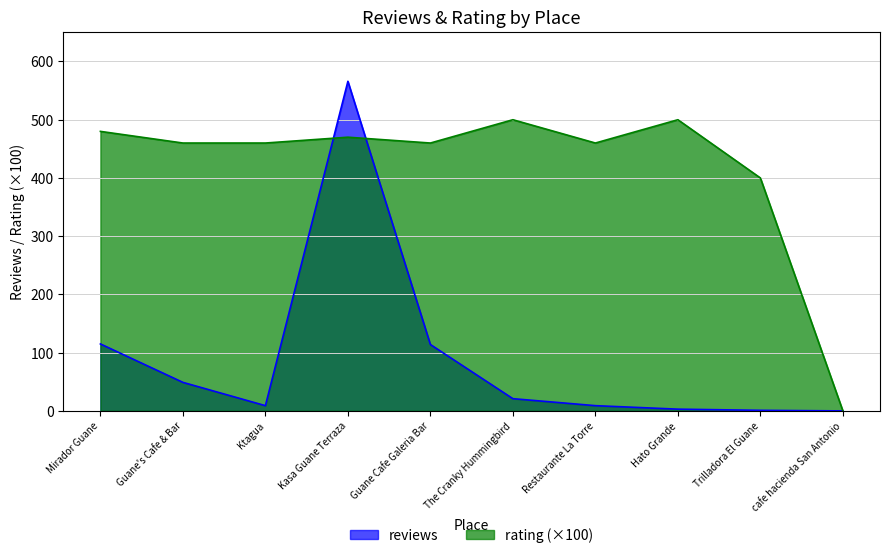

Which series has the largest range (max minus min)?

reviews